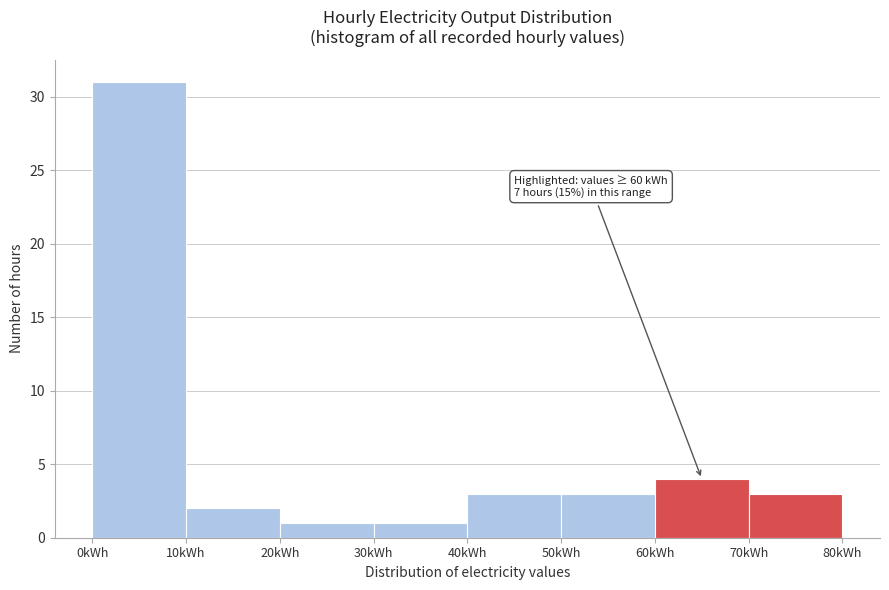

Which range on the x-axis has the tallest bar?

0 to 10